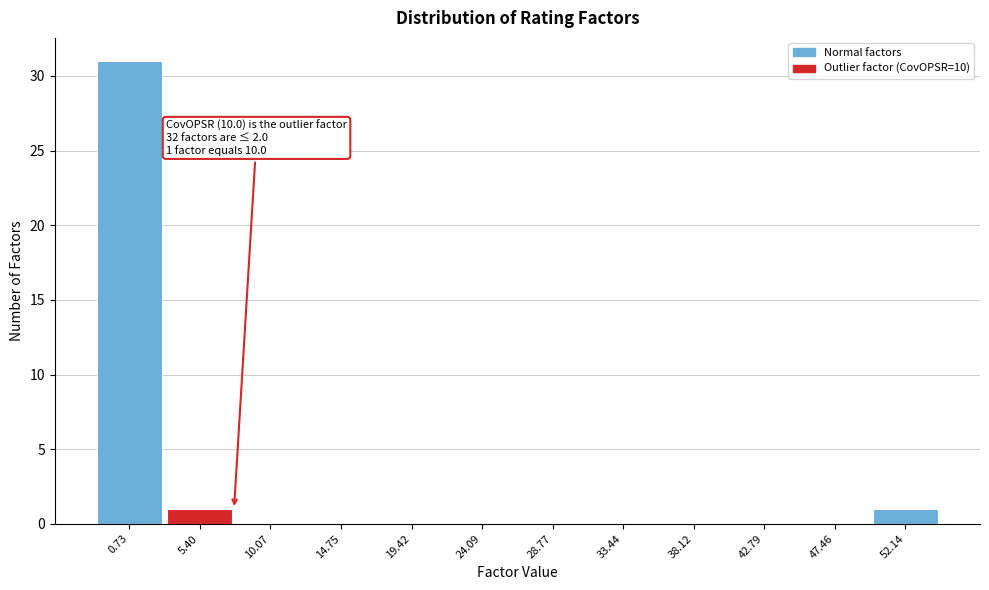

Reading left to right, what are all the values shown in this chart?

0.73=31	5.40=1	10.07=0	14.75=0	19.42=0	24.09=0	28.77=0	33.44=0	38.12=0	42.79=0	47.46=0	52.14=1